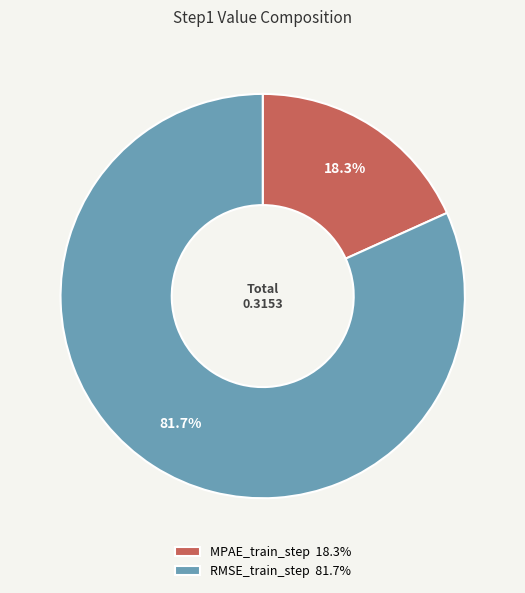

Which has a higher value, RMSE_train_step or MPAE_train_step?

RMSE_train_step